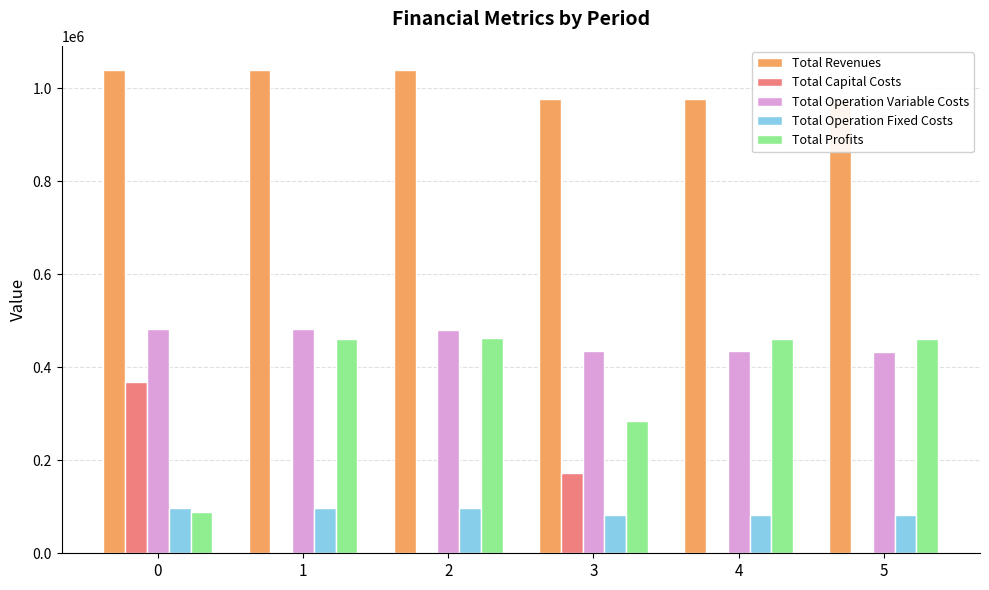

What is the greatest value displayed?

1038986.1